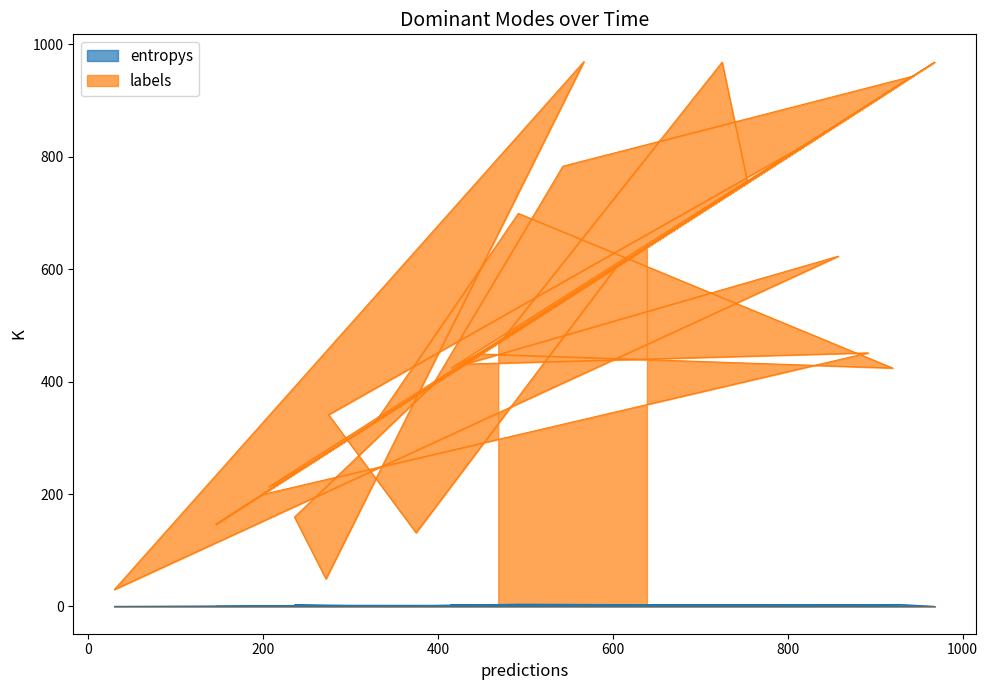

True or false: entropys and labels cross at least once.

False